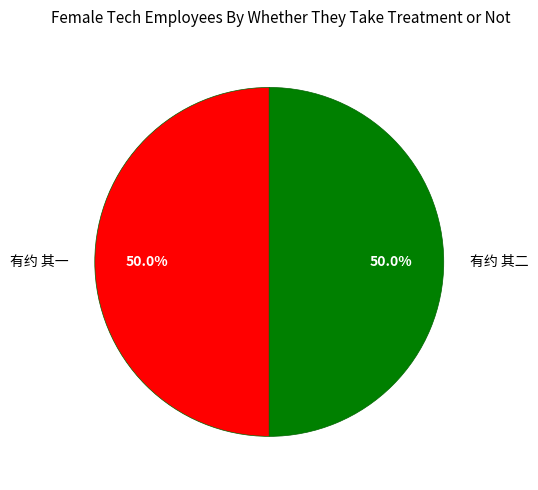

To the nearest percent, what portion does 有约 其一 represent?

50%